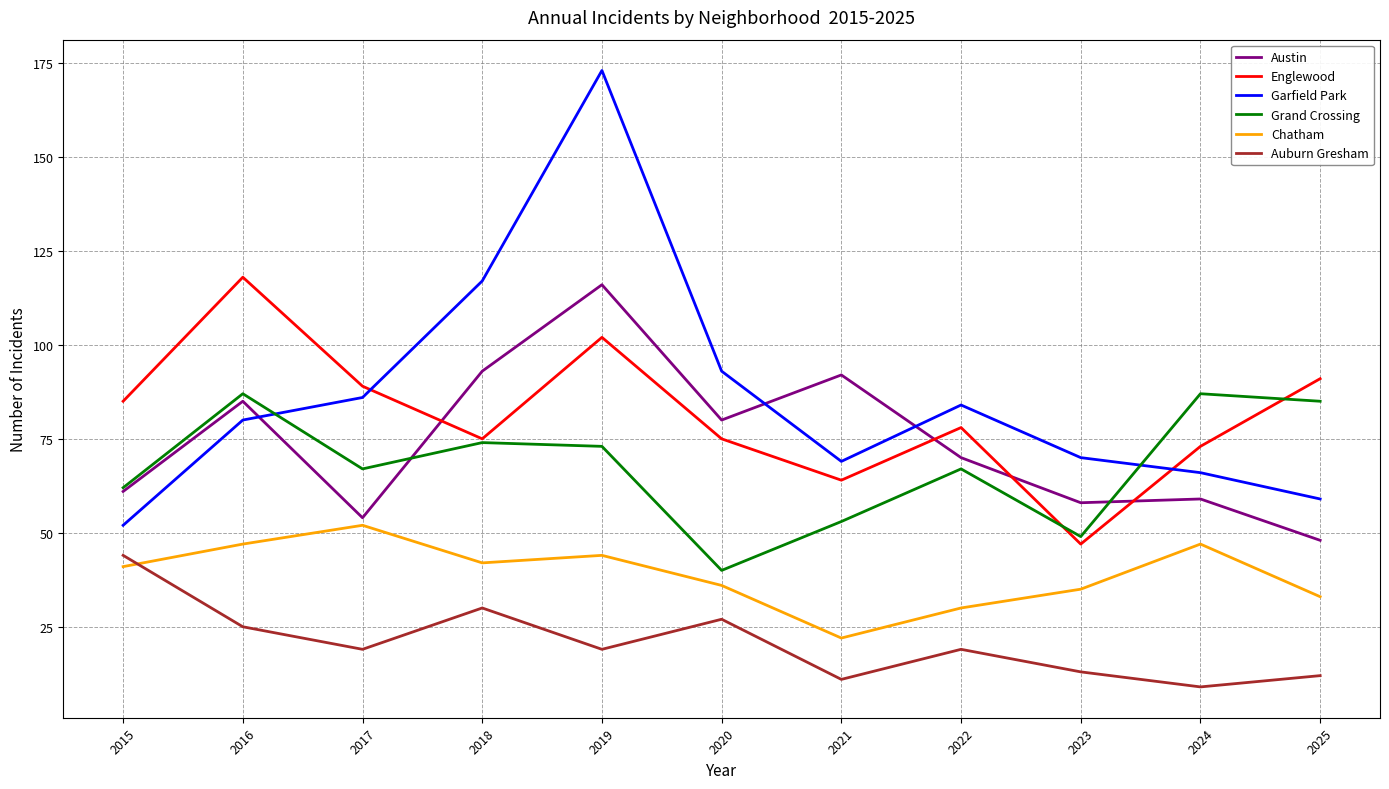

Which category has the highest value across all series?

2019